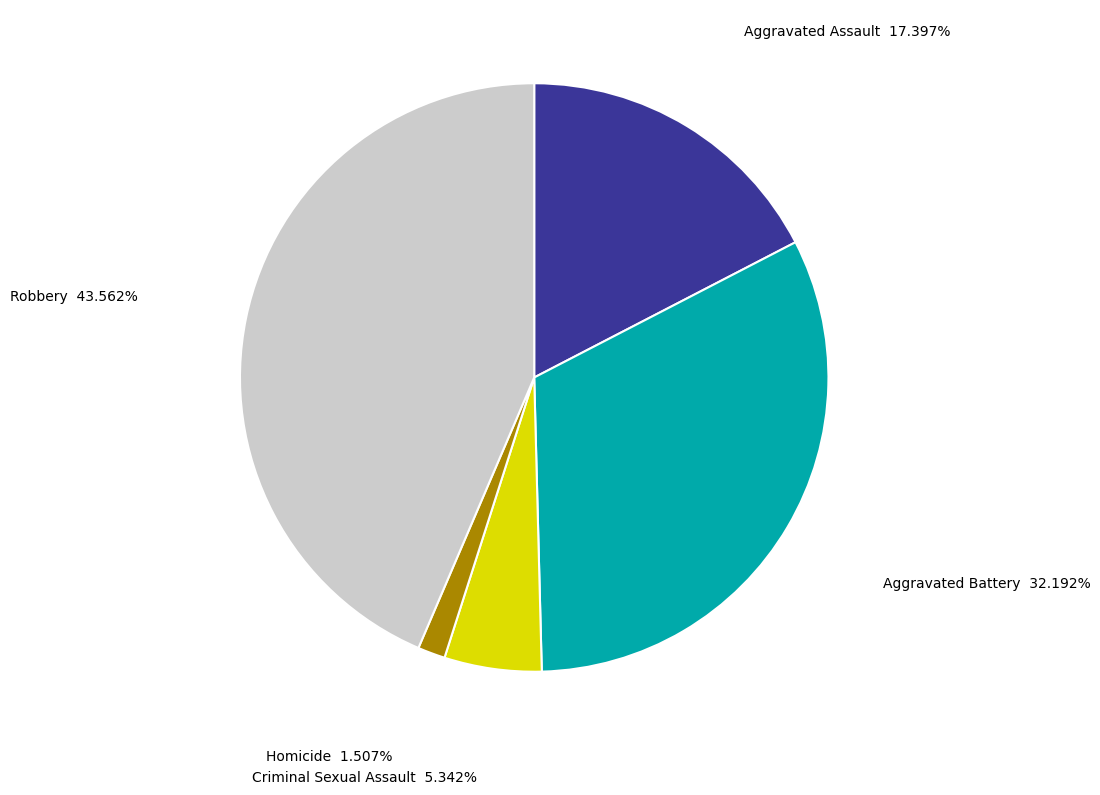

To the nearest percent, what percentage of the pie is Aggravated Battery?

32%